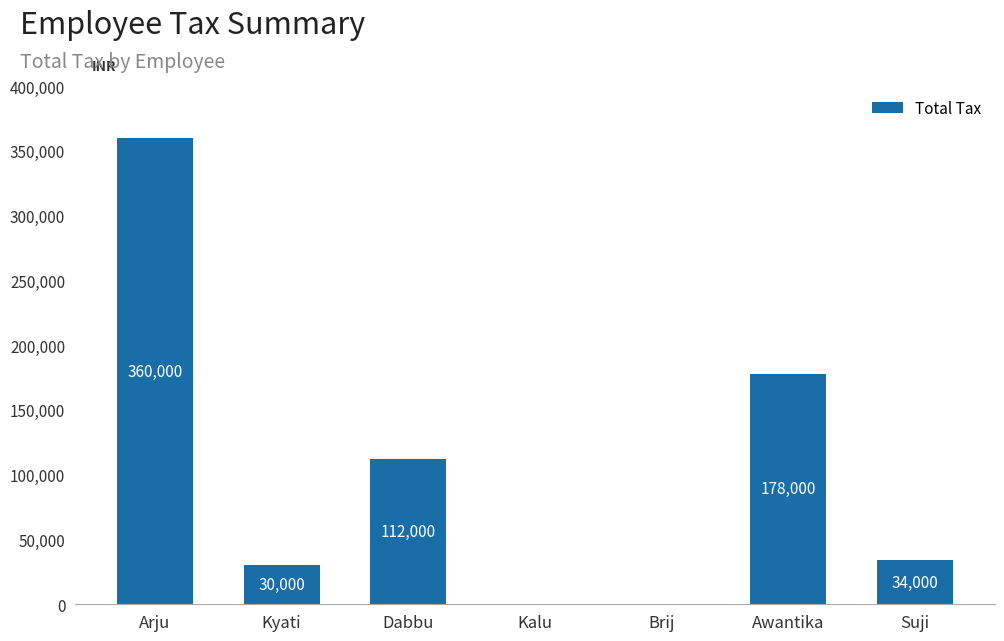

Reading right to left, list all the values displayed in this chart.

Suji=34000	Awantika=178000	Brij=0	Kalu=0	Dabbu=112000	Kyati=30000	Arju=360000